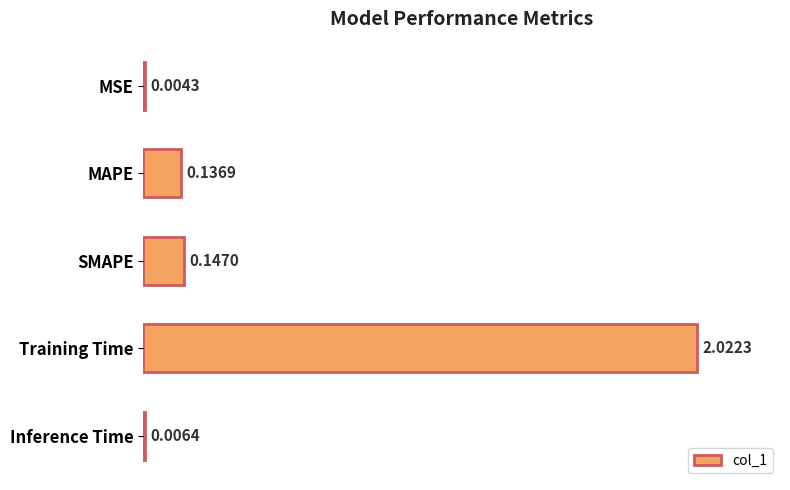

At which label is the value closest to 1?

SMAPE